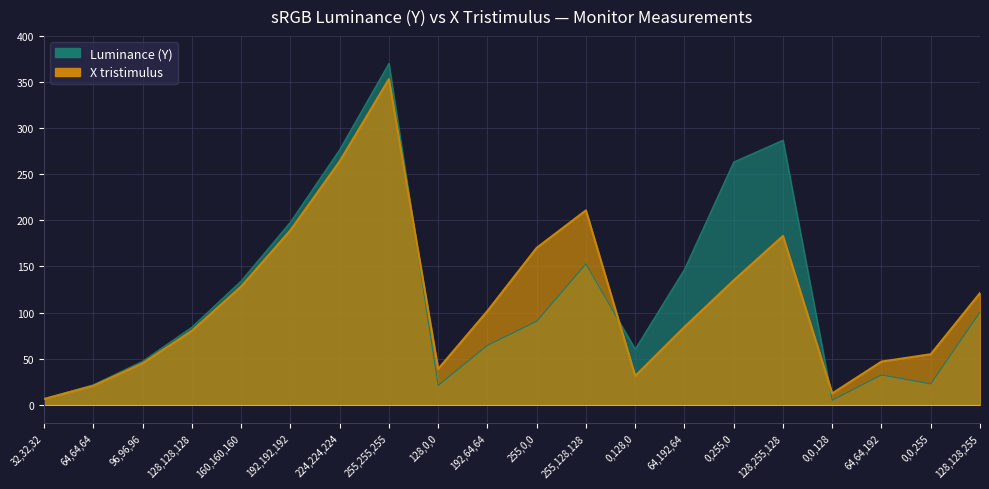

Is it true that X tristimulus equals 20.7 at 64,64,64?

True